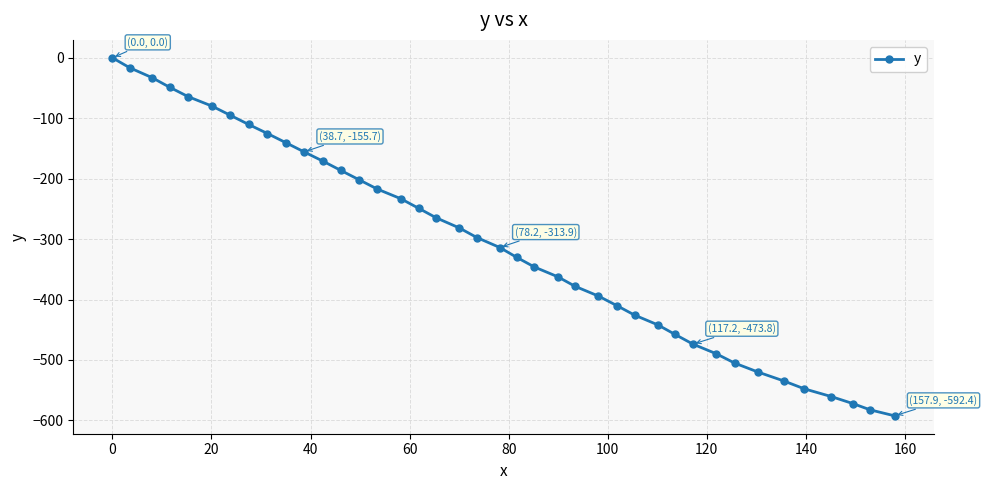

What is the sum of all values?

-12210.4